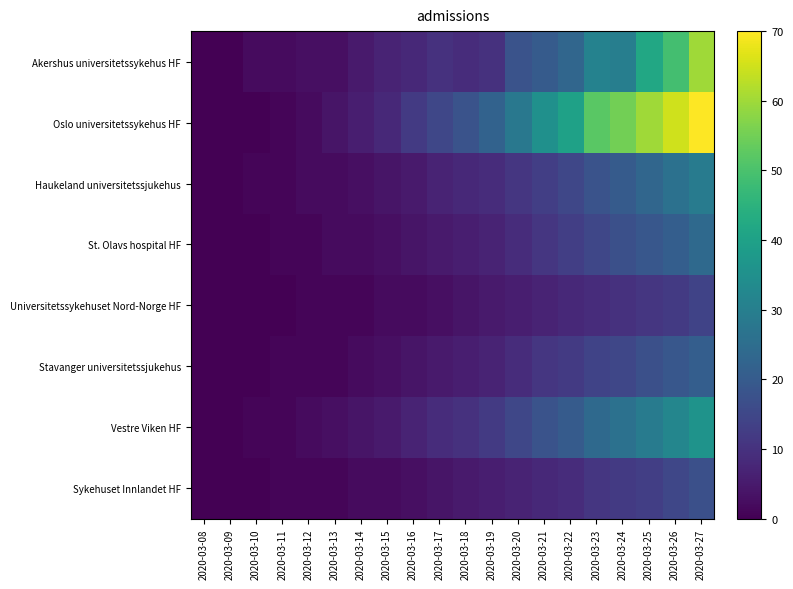

What is the total value across all series at 2020-03-21?

123